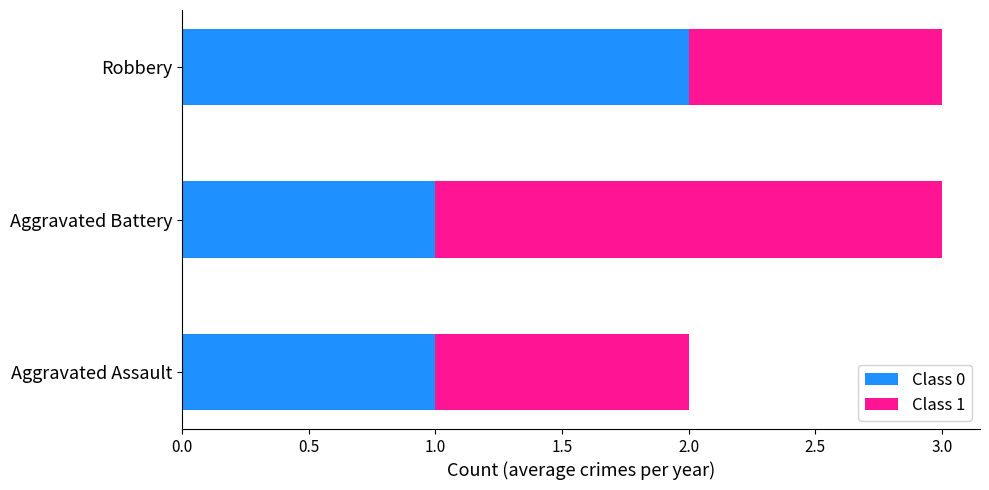

The value of Class 0 at Aggravated Assault is 0. True or false?

False